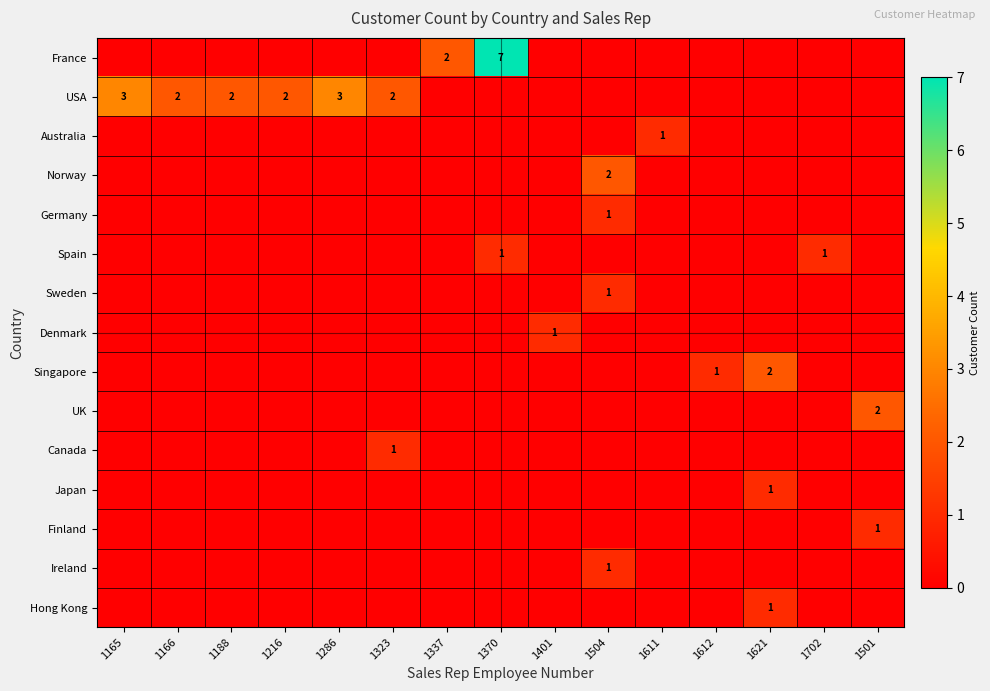

True or false: USA has a value of 1 at 1188.

False